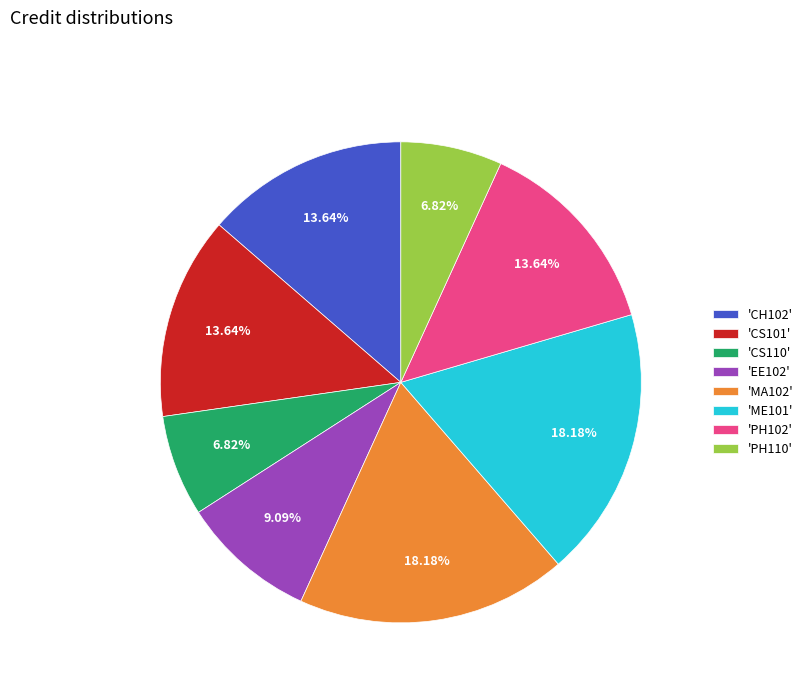

Is there any slice that represents more than half of the pie?

No